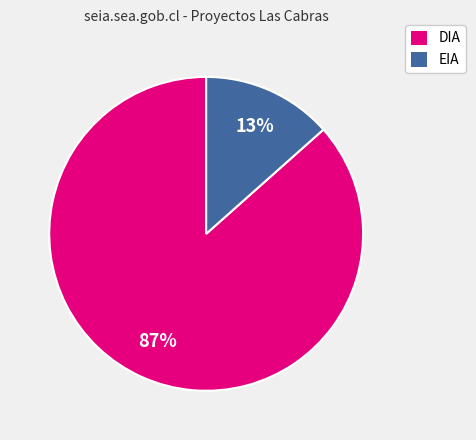

To the nearest percent, what is the combined percentage of EIA and DIA?

100%